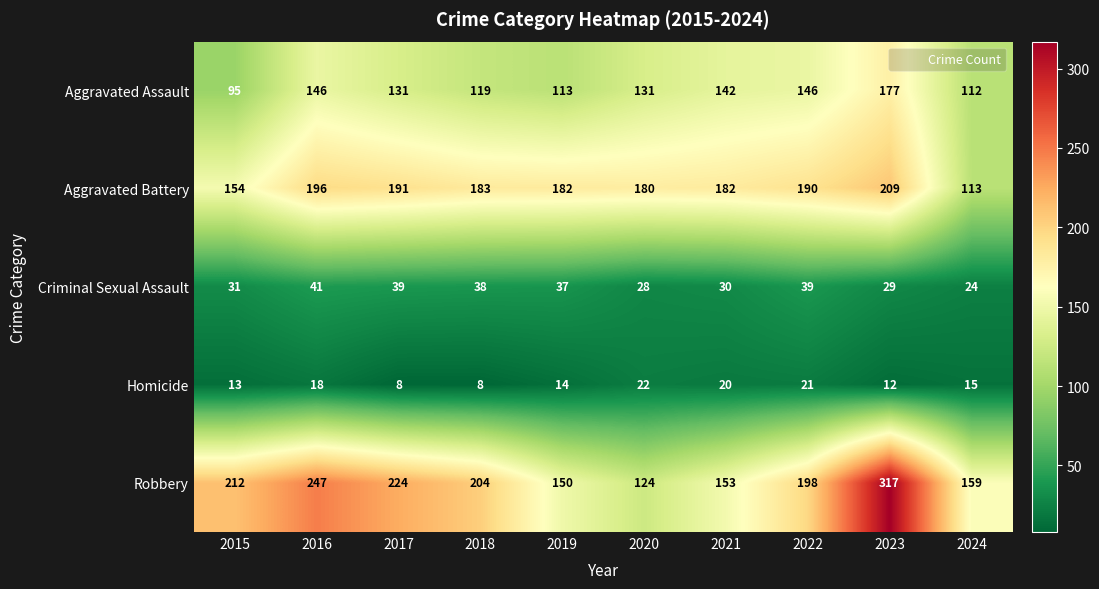

What is the lowest value of the Criminal Sexual Assault series?

24